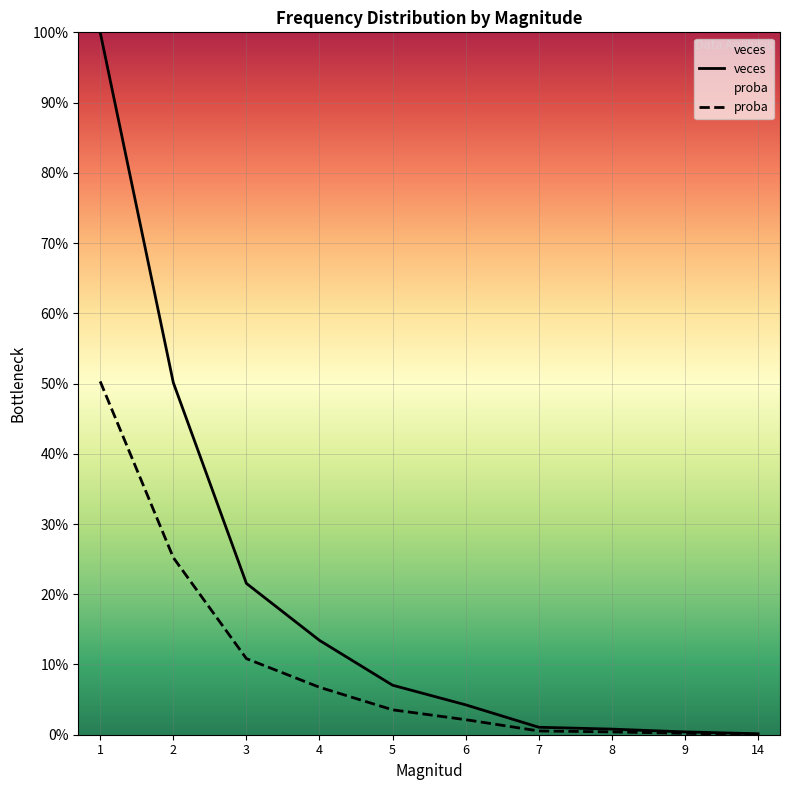

True or false: proba and veces cross at least once.

False